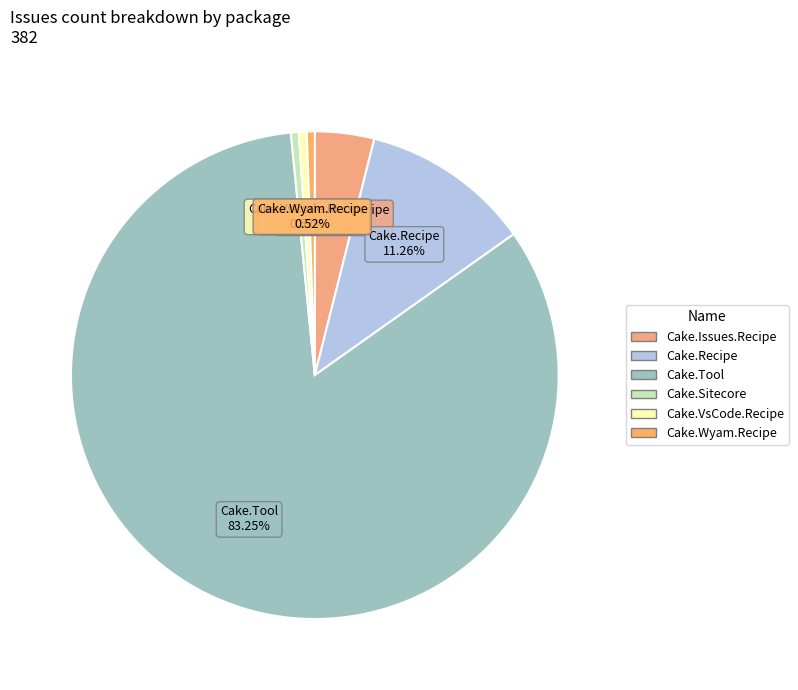

How many segments does this pie chart have?

6